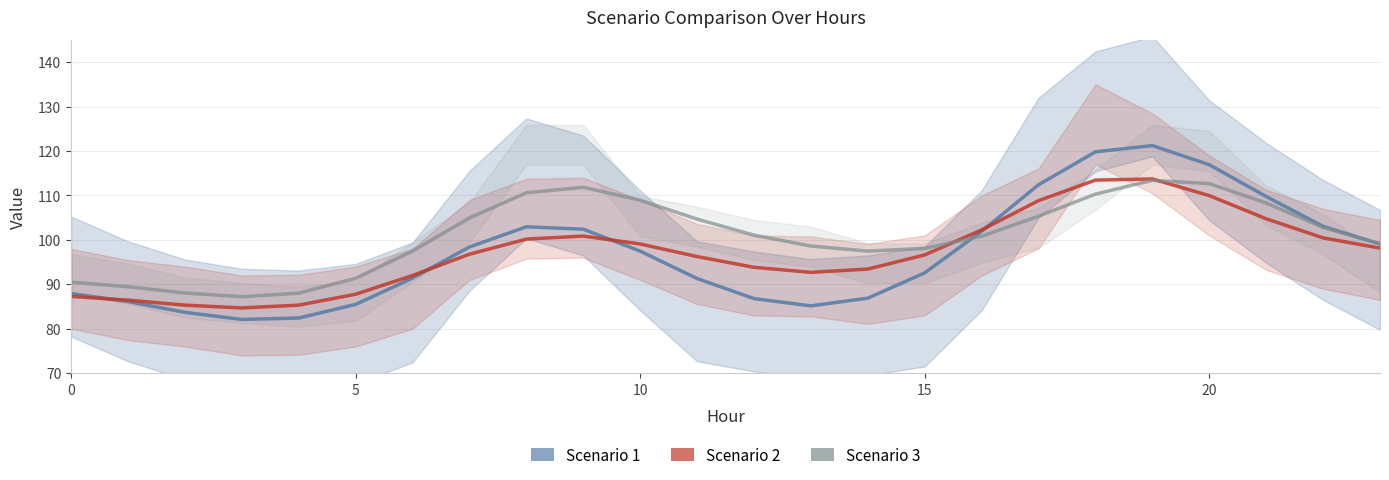

True or false: Scenario 3 has more than 0 points higher than both neighbors.

True